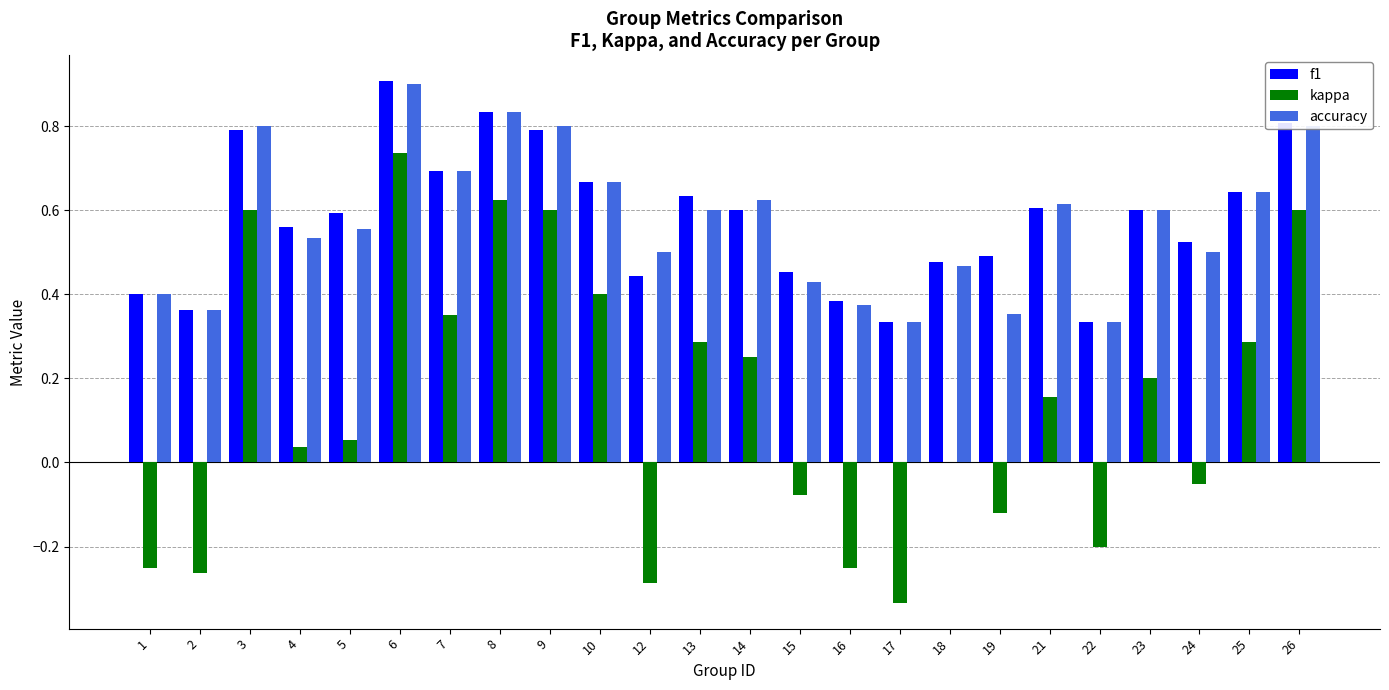

Is the value of f1 at 12 greater than the value of kappa at 1?

Yes